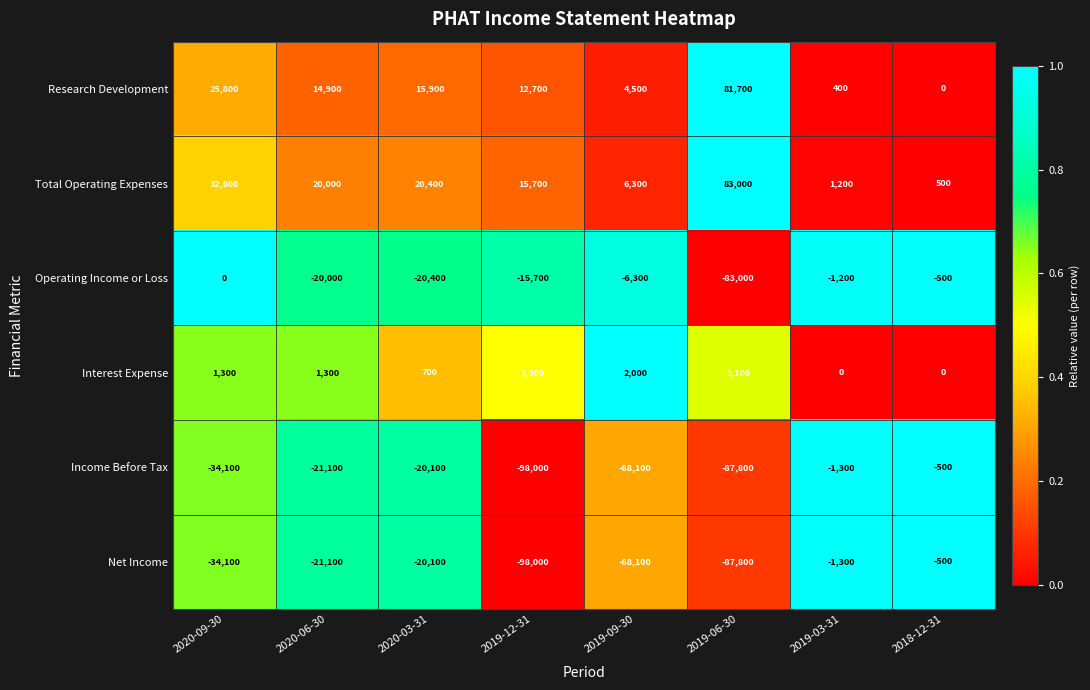

What is the total value across all series at 2020-03-31?

-23600